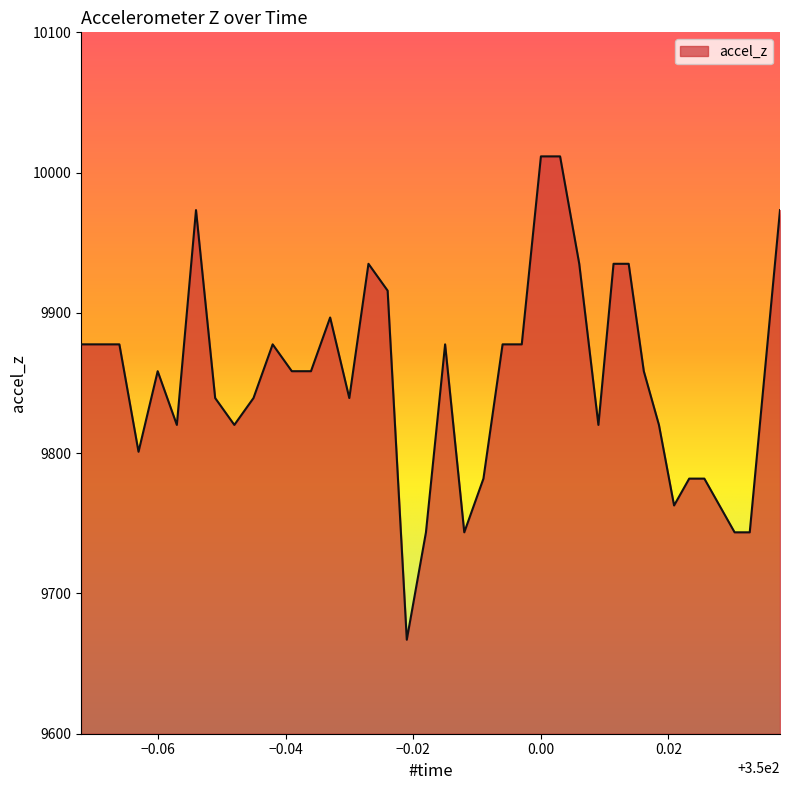

What is the difference between the maximum and minimum values?

344.6